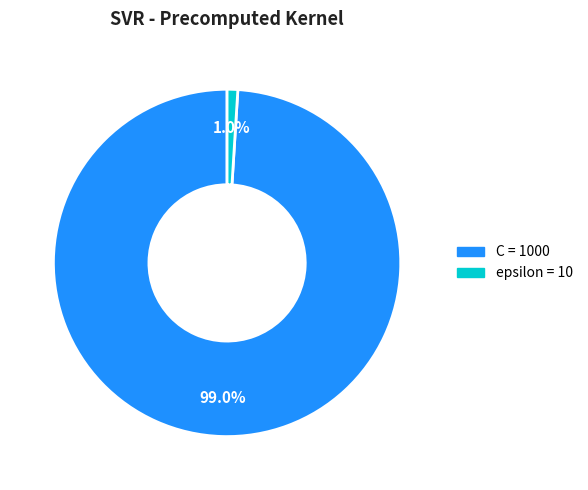

Count the number of slices in the pie.

2